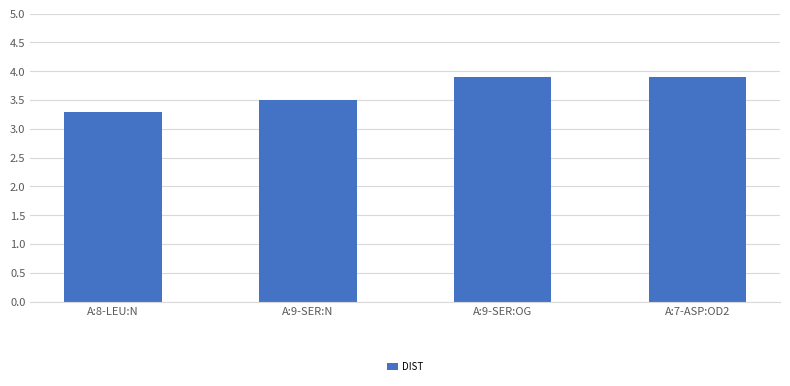

What is the minimum value shown in the chart?

3.3